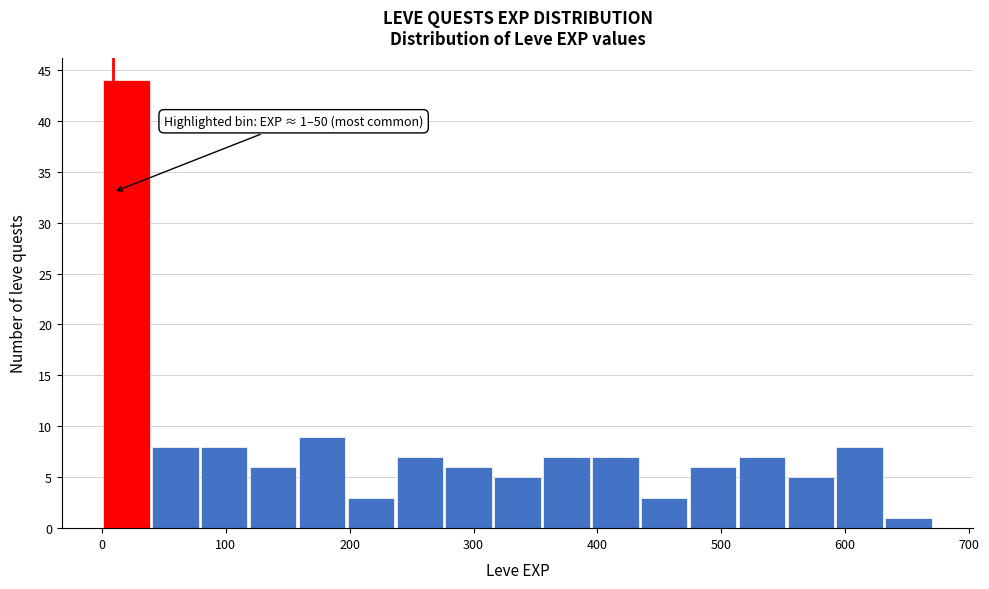

Around what value on the x-axis is the tallest bar? Give the approximate position of its centre, as read against the axis.

20